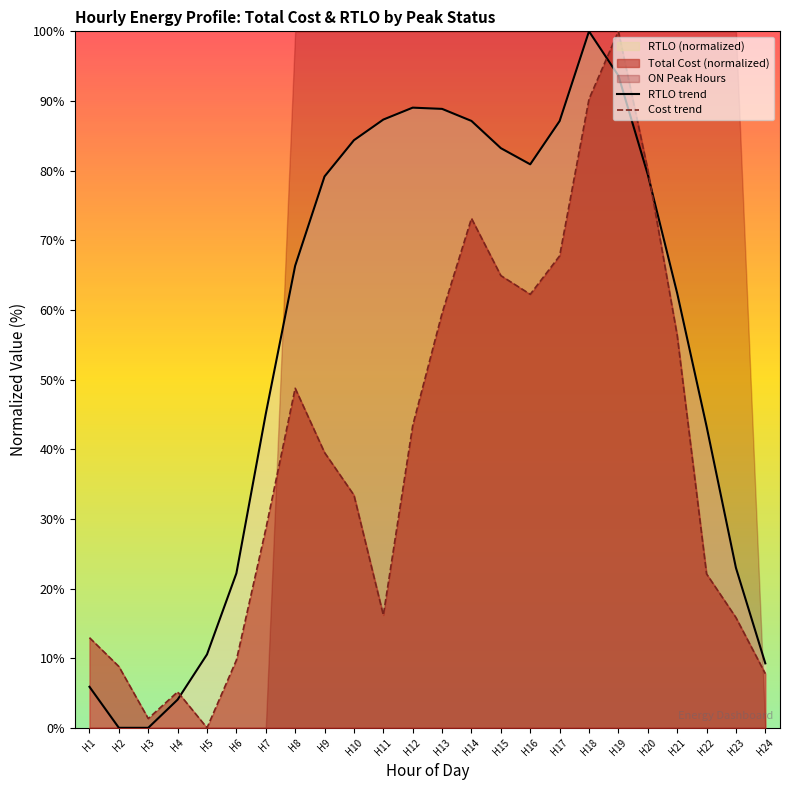

Is it true that RTLO trend equals 5.9 at H1?

True